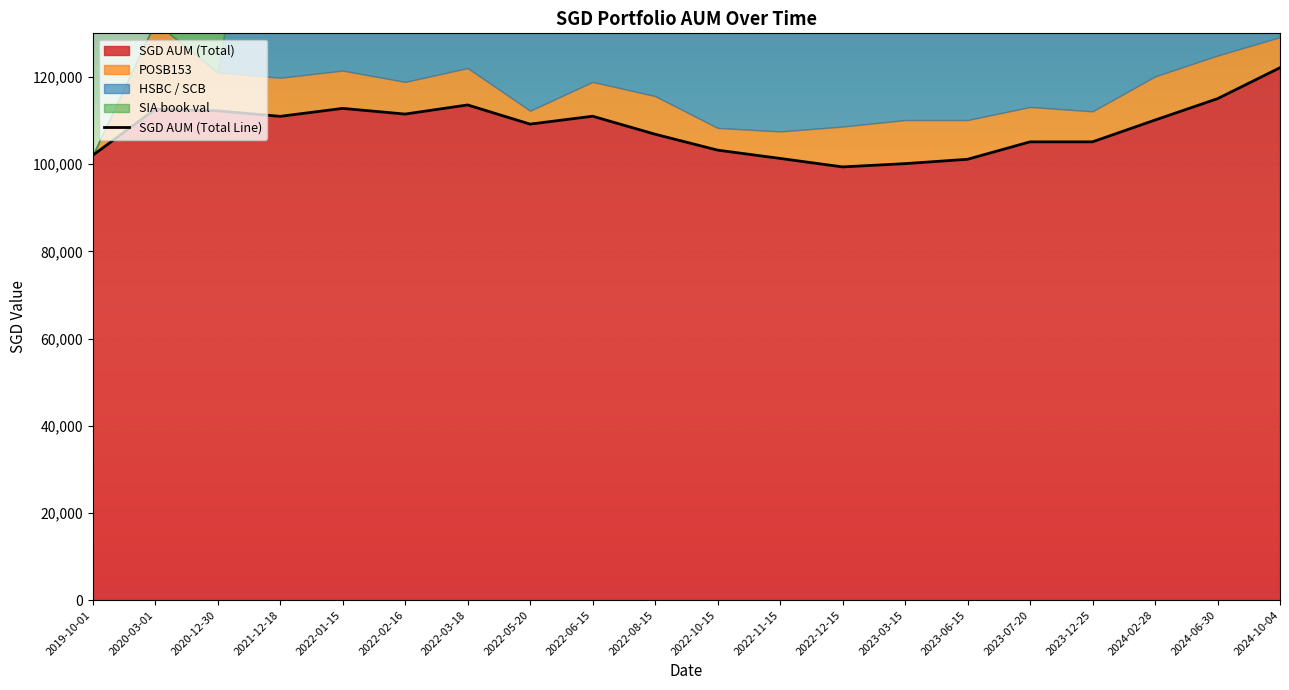

Reading left to right, transcribe all the data shown in this chart.

2019-10-01=102000.0	2020-03-01=112574.0	2020-12-30=112225.5	2021-12-18=110956.5	2022-01-15=112780.5	2022-02-16=111480.5	2022-03-18=113570.5	2022-05-20=109175.5	2022-06-15=110985.5	2022-08-15=106859.5	2022-10-15=103207.5	2022-11-15=101303.5	2022-12-15=99359.5	2023-03-15=100108.5	2023-06-15=101108.5	2023-07-20=105108.5	2023-12-25=105108.5	2024-02-28=110108.5	2024-06-30=115005.5	2024-10-04=122108.5